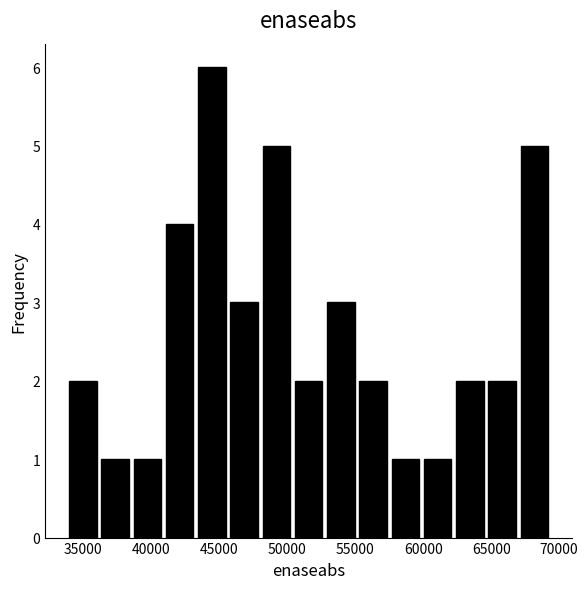

Reading left to right, list every bar in this chart as the range it spans on the x-axis followed by its height. Neither the bar edges nor the heights are printed on the chart, so give them approximately, as read against the axes.

34000 to 36000: 2
36000 to 38500: 1
38500 to 41000: 1
41000 to 43500: 4
43500 to 45500: 6
45500 to 48000: 3
48000 to 50500: 5
50500 to 53000: 2
53000 to 55000: 3
55000 to 57500: 2
57500 to 60000: 1
60000 to 62500: 1
62500 to 64500: 2
64500 to 67000: 2
67000 to 69500: 5